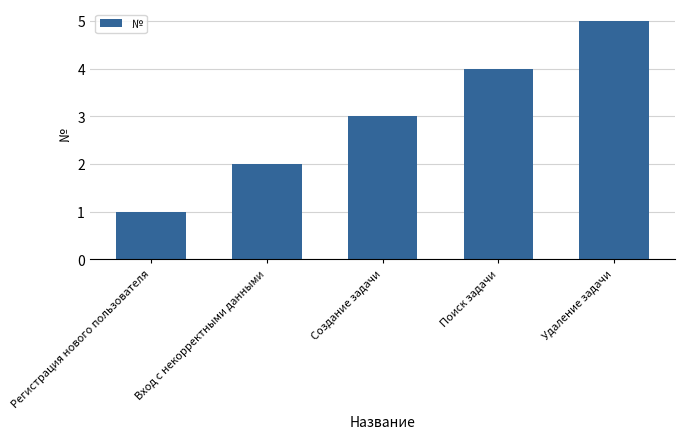

Reading right to left, transcribe all the data shown in this chart.

5	4	3	2	1